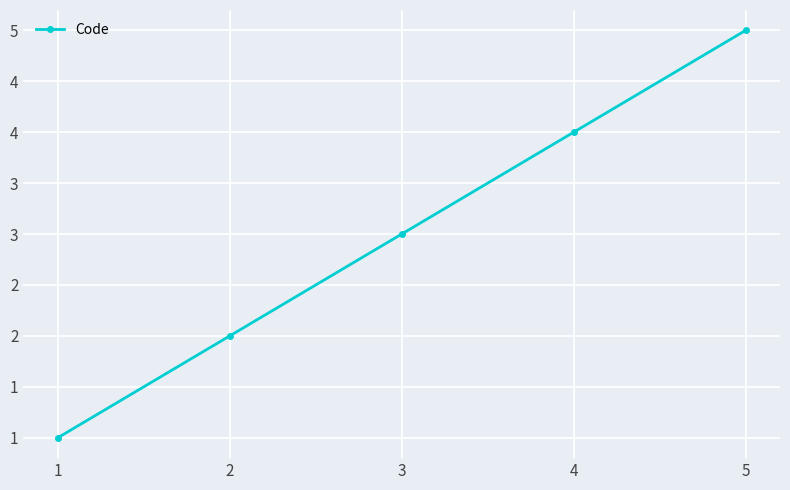

Reading right to left, transcribe all the data shown in this chart.

5	4	3	2	1